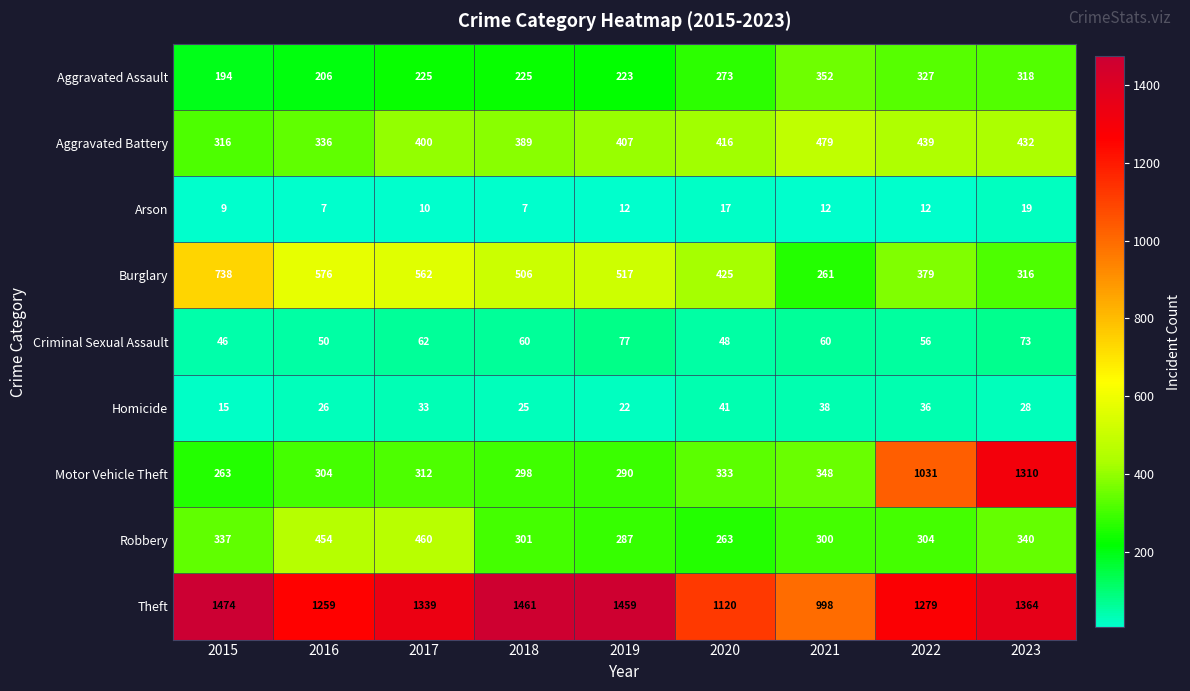

Which series has the largest range (max minus min)?

Motor Vehicle Theft